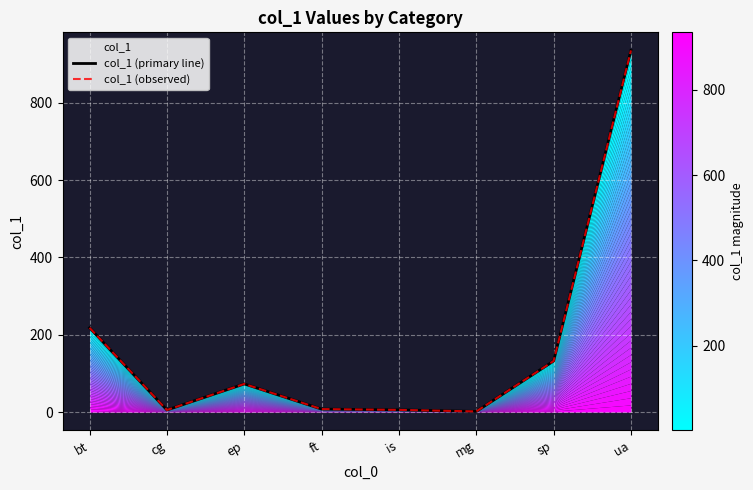

True or false: col_1 (primary line) and col_1 (observed) intersect in this chart.

False